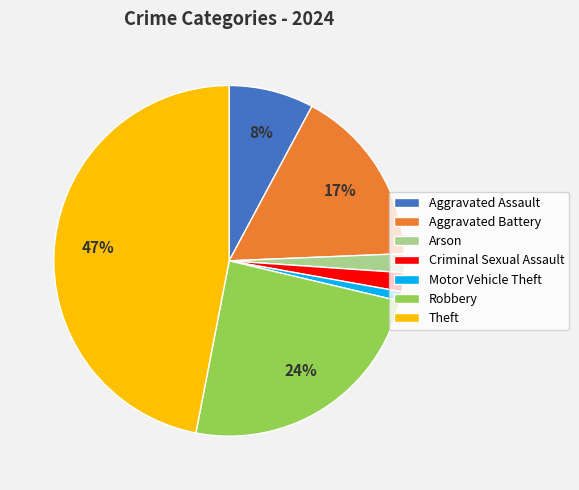

To the nearest percent, what is the difference between the largest and smallest slice percentages?

46%